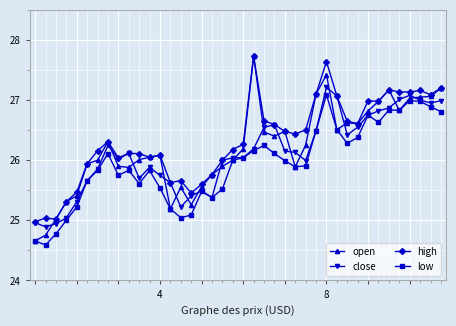

Which series has the largest range (max minus min)?

open